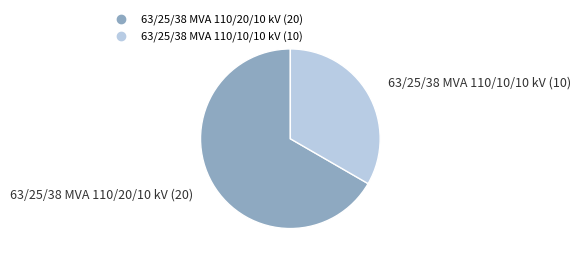

Count the number of slices in the pie.

2